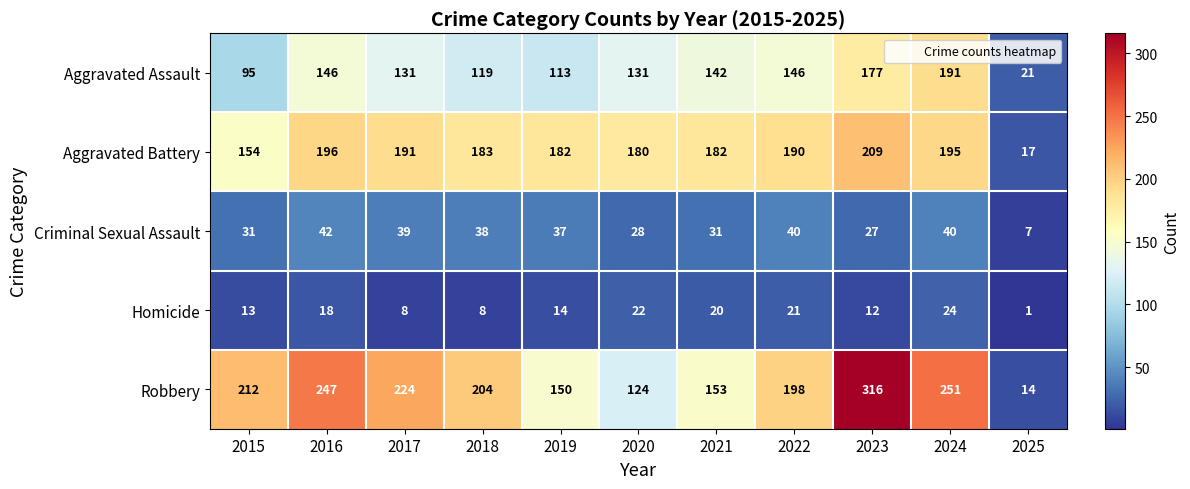

What is the maximum value shown in the chart?

316